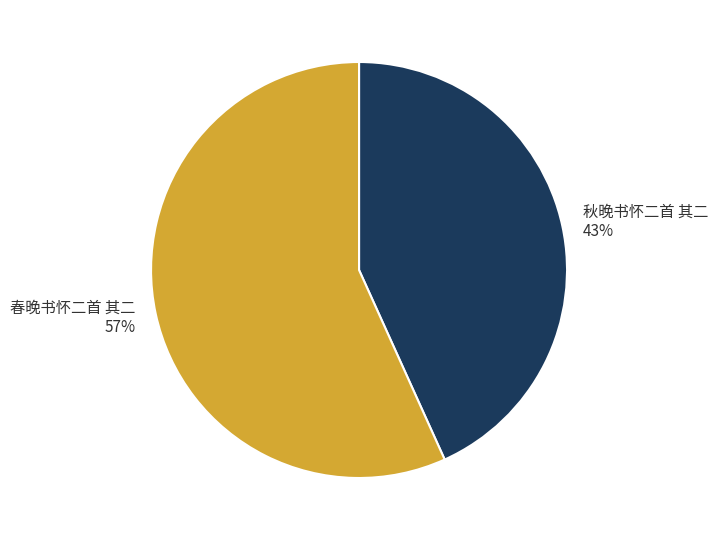

Which slice is the largest?

春晚书怀二首 其二